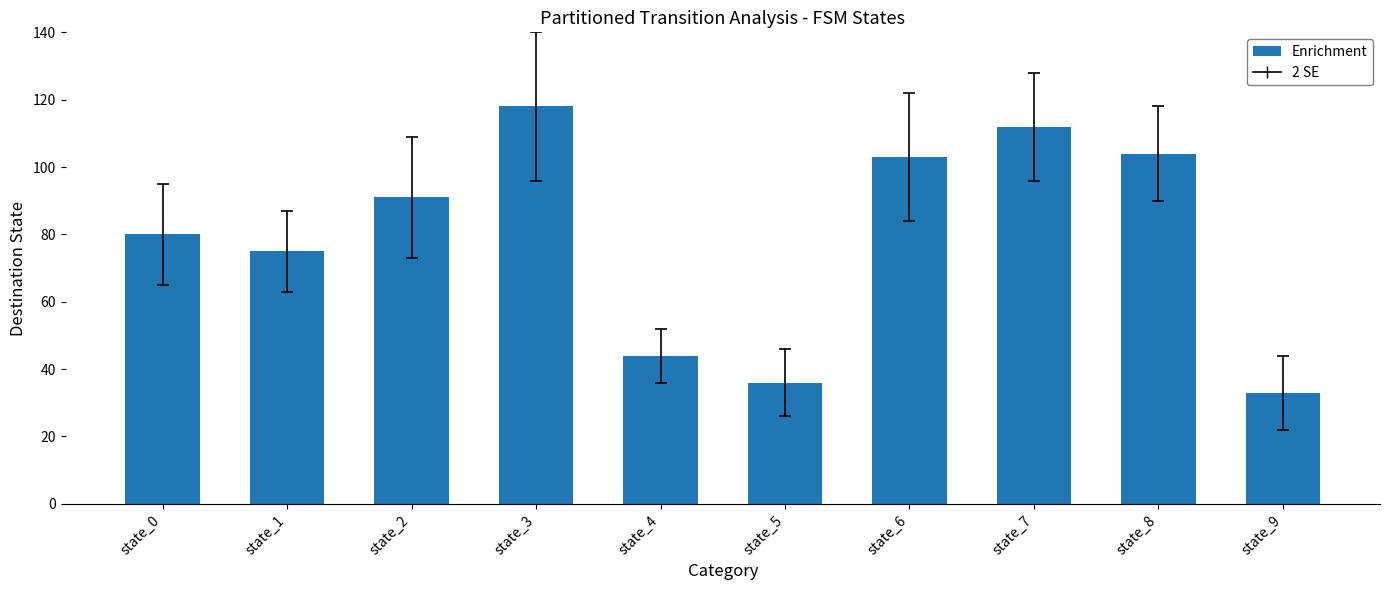

What is the value of the 7th bar from the left?

103